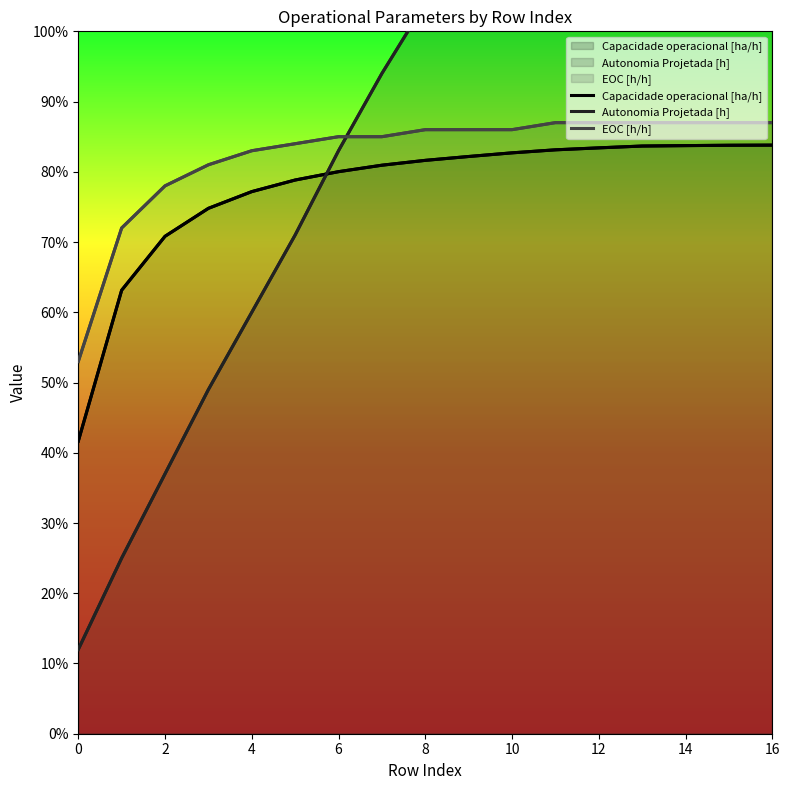

Is it true that EOC [h/h] equals 0.9 at 10?

True